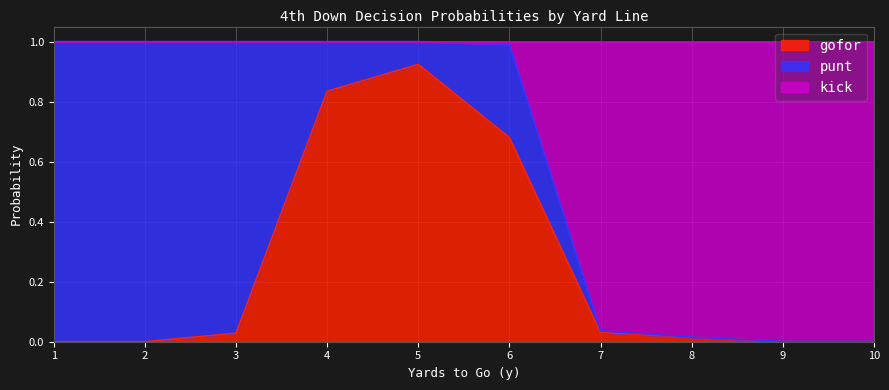

What is the difference between the maximum and second lowest values in the fzone_gofor series?

0.9